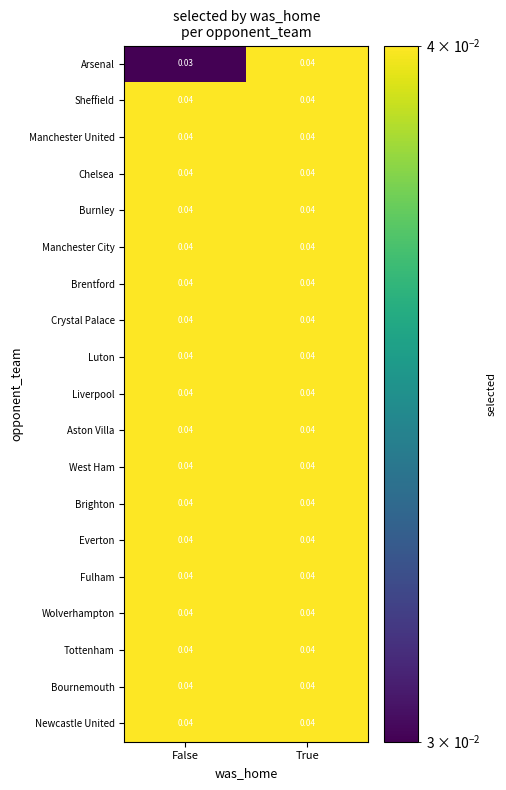

At which category is the sum across all series the highest?

True